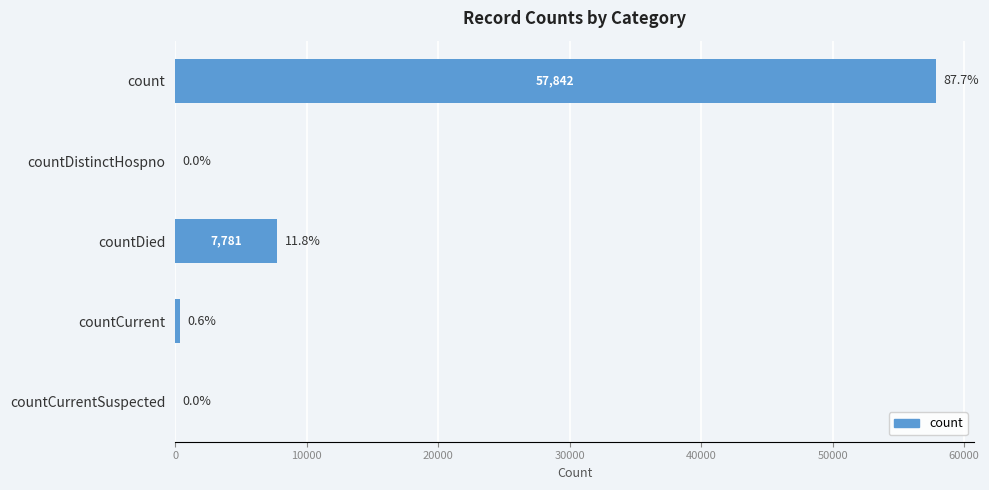

Reading bottom to top, transcribe all the data shown in this chart.

countCurrentSuspected=0	countCurrent=365	countDied=7781	countDistinctHospno=0	count=57842